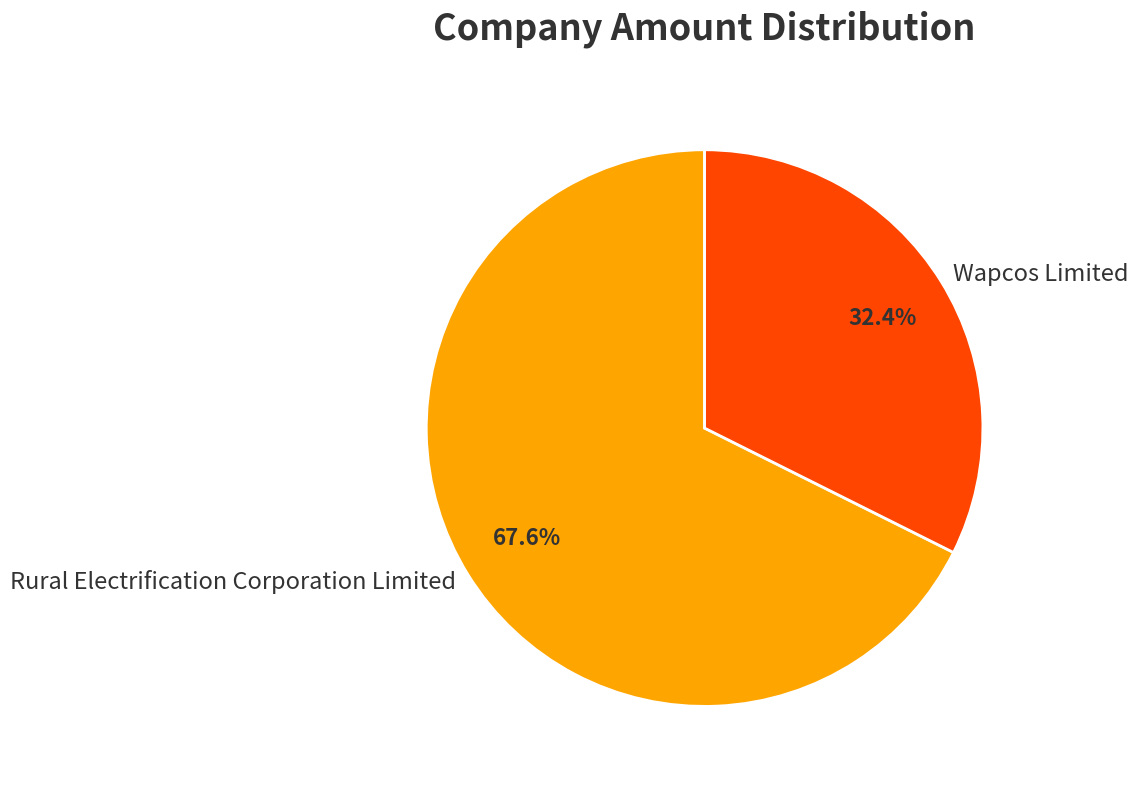

Is the sum of Rural Electrification Corporation Limited and Wapcos Limited greater than half?

Yes